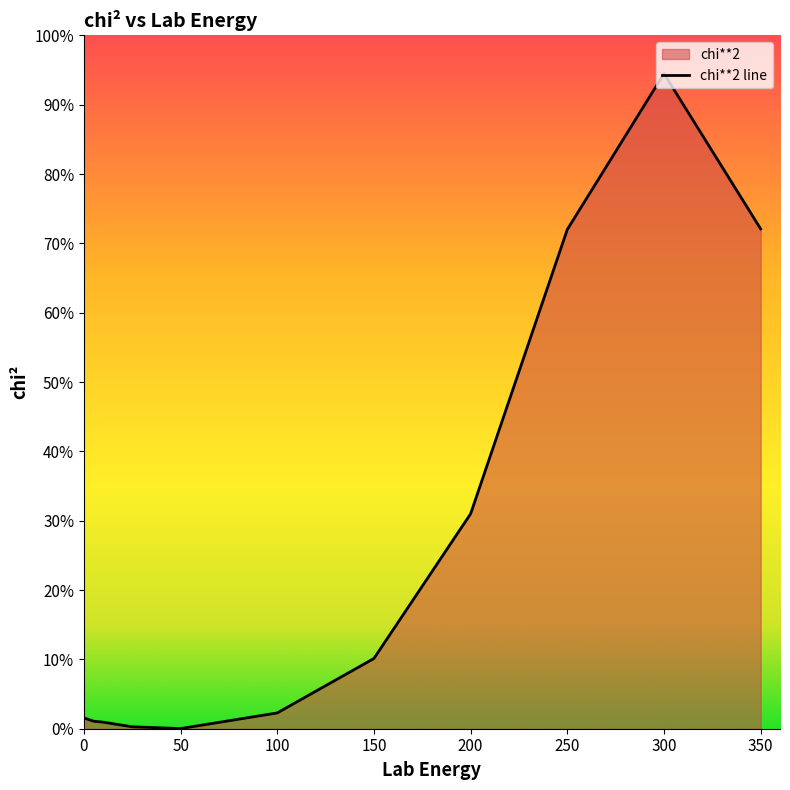

The value at 200 is 4770.2. True or false?

False